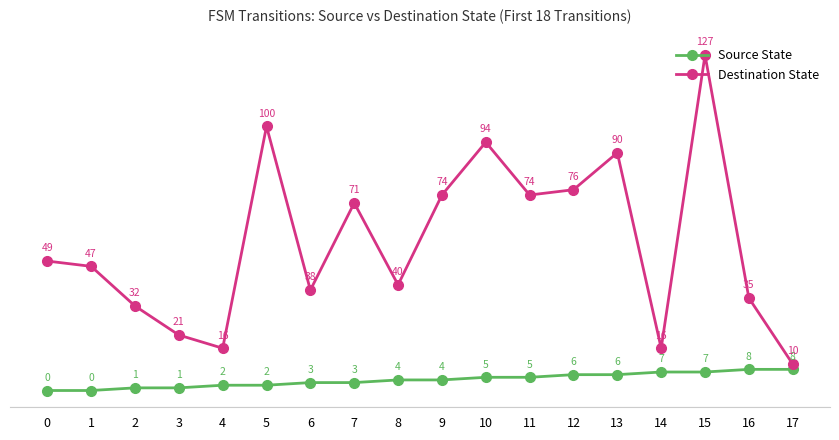

What is the total value across all series at 0?

49